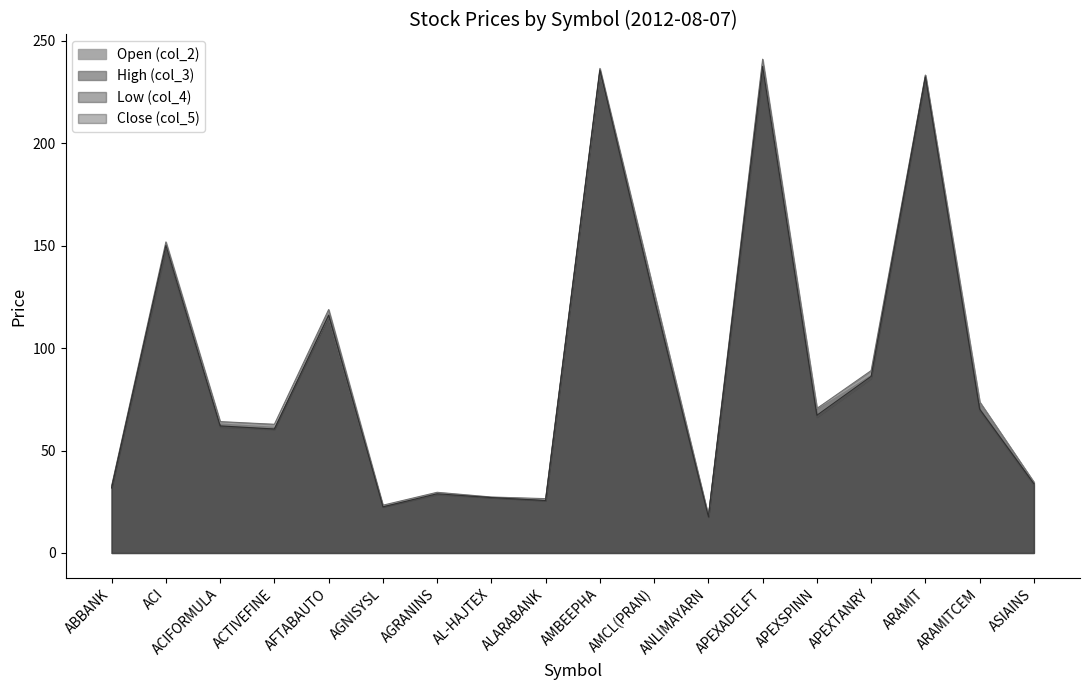

Reading left to right, list all the values displayed in this chart.

col_2: ABBANK=32.5	ACI=150.1	ACIFORMULA=63.5	ACTIVEFINE=61.9	AFTABAUTO=115.5	AGNISYSL=22.8	AGRANINS=29.0	AL-HAJTEX=27.1	ALARABANK=26.1	AMBEEPHA=235.0	AMCL(PRAN)=127.0	ANLIMAYARN=17.8	APEXADELFT=239.2	APEXSPINN=70.5	APEXTANRY=87.3	ARAMIT=233.2	ARAMITCEM=73.7	ASIAINS=34.5
col_3: ABBANK=32.7	ACI=151.8	ACIFORMULA=64.1	ACTIVEFINE=62.8	AFTABAUTO=118.8	AGNISYSL=23.3	AGRANINS=29.6	AL-HAJTEX=27.3	ALARABANK=26.5	AMBEEPHA=236.5	AMCL(PRAN)=127.0	ANLIMAYARN=18.0	APEXADELFT=241.0	APEXSPINN=70.5	APEXTANRY=89.0	ARAMIT=233.2	ARAMITCEM=73.7	ASIAINS=34.5
col_4: ABBANK=31.7	ACI=148.5	ACIFORMULA=61.5	ACTIVEFINE=60.3	AFTABAUTO=115.5	AGNISYSL=22.5	AGRANINS=28.5	AL-HAJTEX=27.0	ALARABANK=25.5	AMBEEPHA=235.0	AMCL(PRAN)=123.0	ANLIMAYARN=17.5	APEXADELFT=234.9	APEXSPINN=66.3	APEXTANRY=85.2	ARAMIT=232.0	ARAMITCEM=69.5	ASIAINS=33.2
col_5: ABBANK=31.8	ACI=150.1	ACIFORMULA=62.0	ACTIVEFINE=60.5	AFTABAUTO=116.1	AGNISYSL=22.5	AGRANINS=28.9	AL-HAJTEX=27.0	ALARABANK=25.6	AMBEEPHA=235.7	AMCL(PRAN)=124.2	ANLIMAYARN=17.6	APEXADELFT=237.5	APEXSPINN=67.2	APEXTANRY=86.2	ARAMIT=232.4	ARAMITCEM=70.2	ASIAINS=33.8